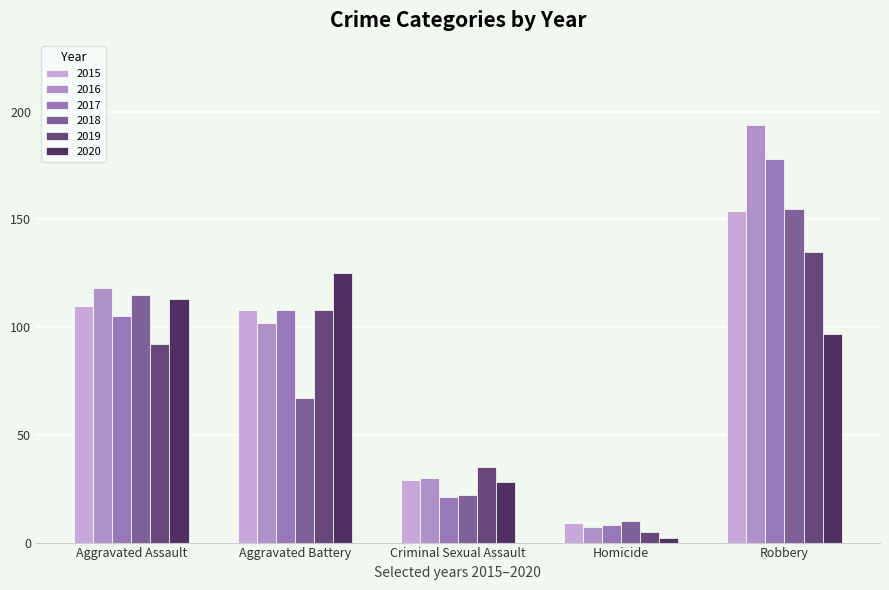

What position from the right is Aggravated Assault?

5